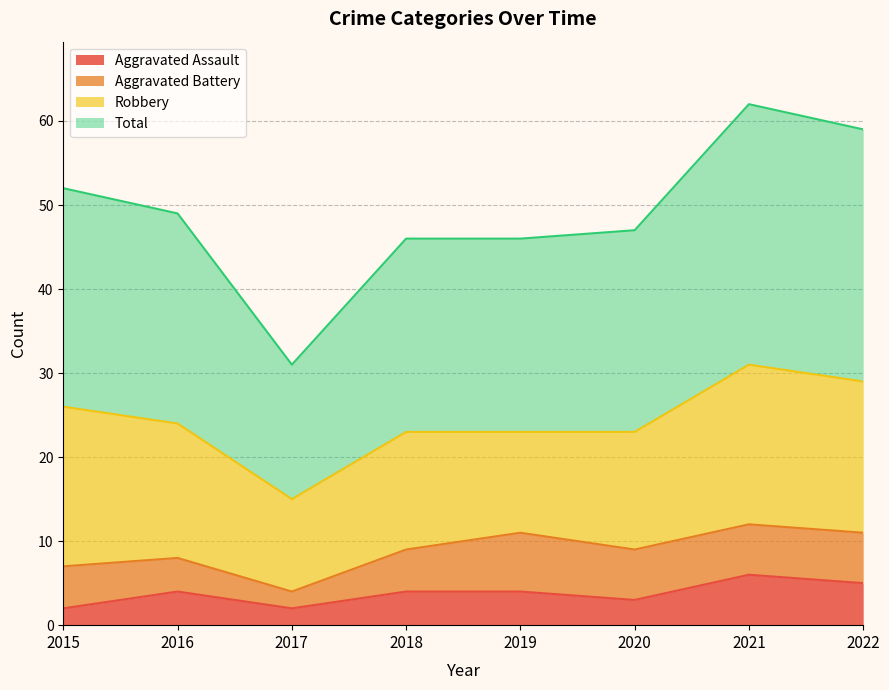

What is the sum of all Aggravated Assault values?

30